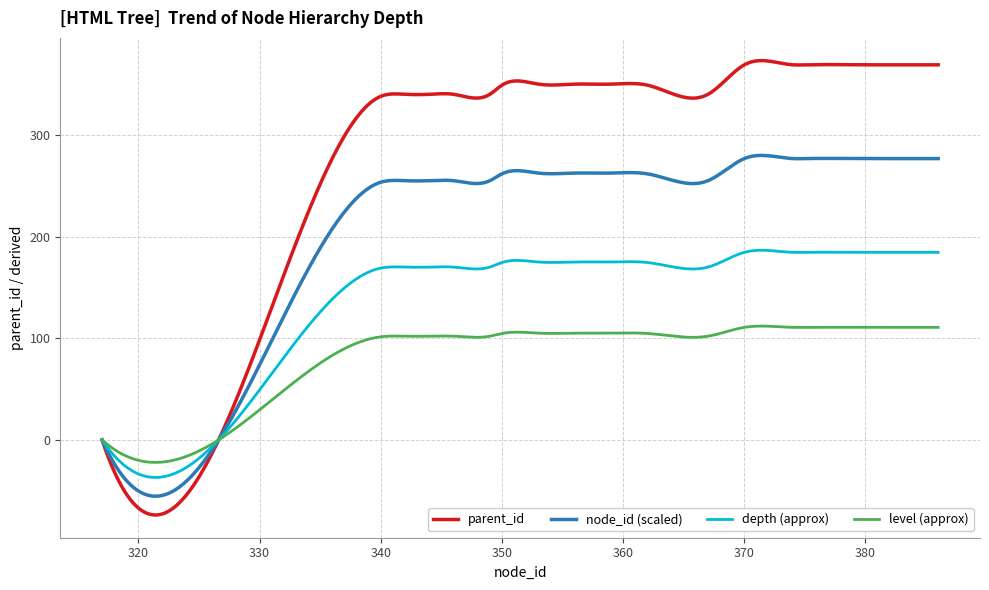

How many distinct data groups are displayed?

4